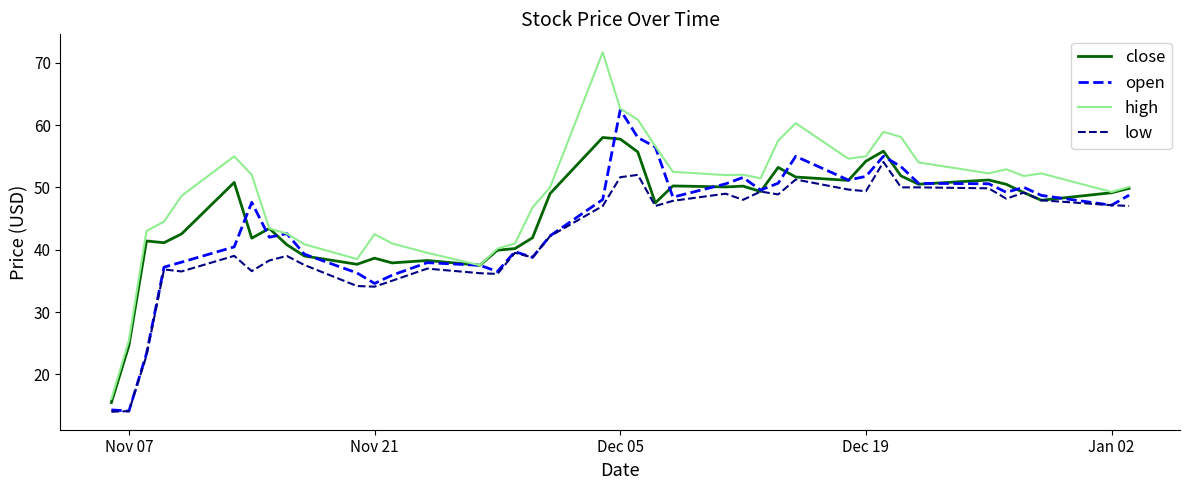

True or false: low and high cross at least once.

False